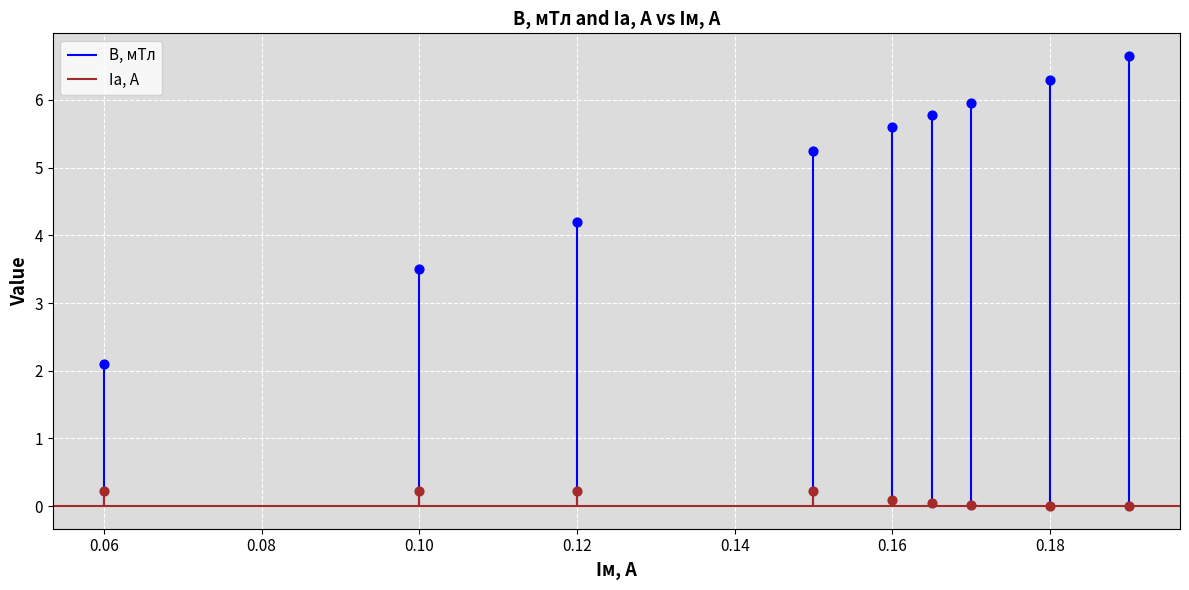

Which series has the largest Y range (max minus min)?

B, мТл